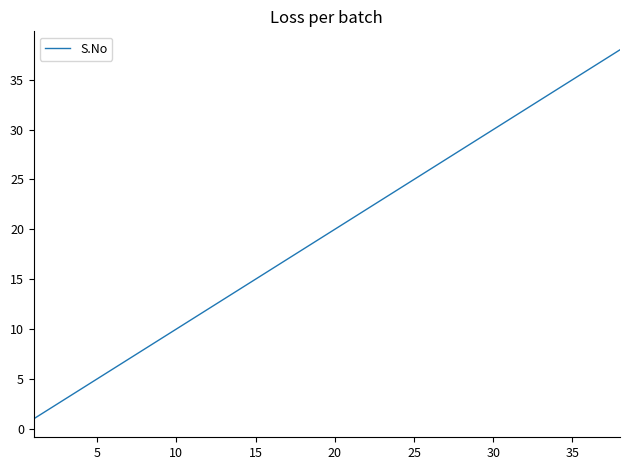

What is the difference between the maximum and minimum values?

37